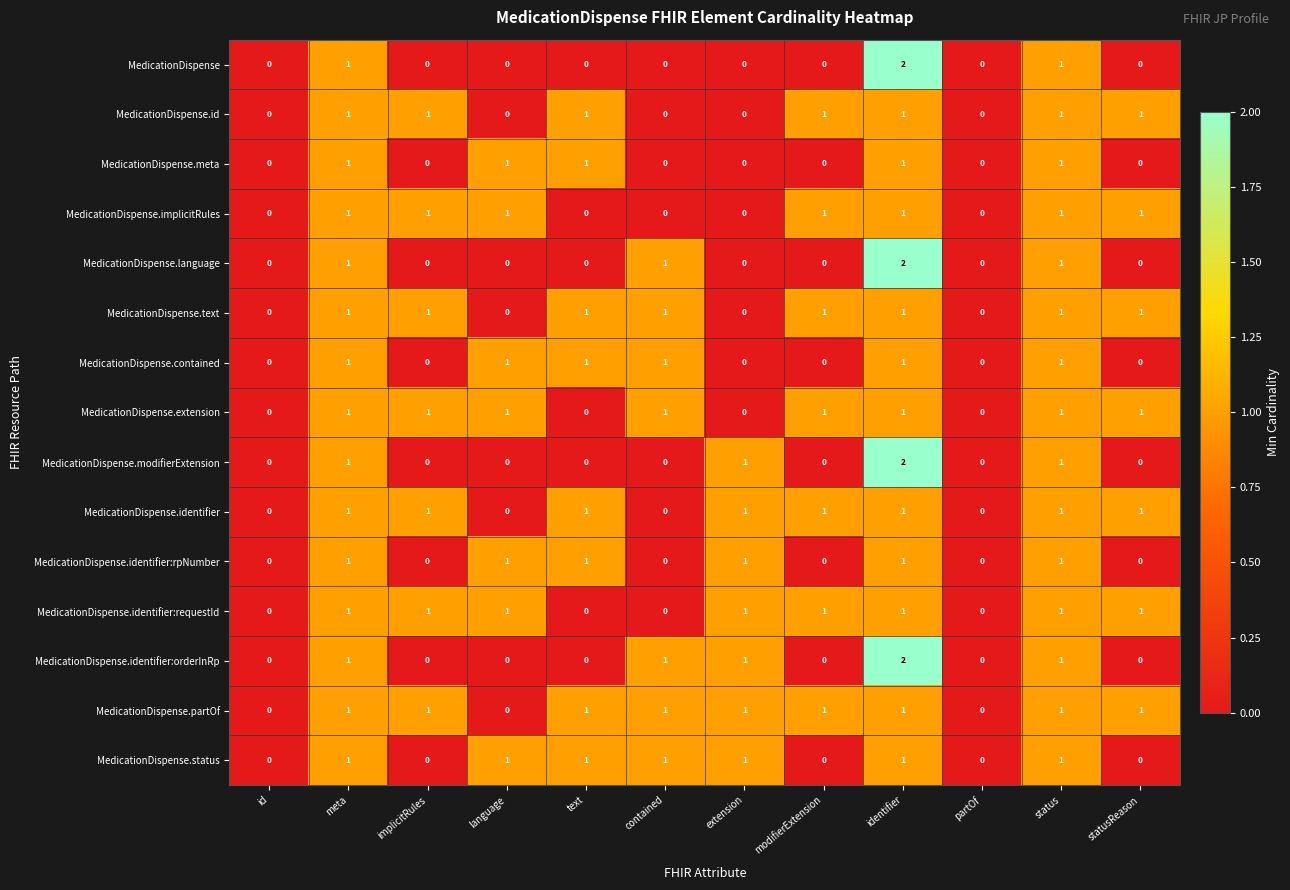

At which category is the sum across all series the highest?

identifier